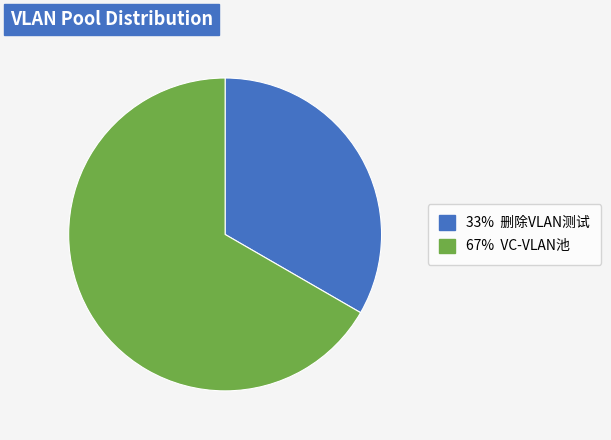

Does any single category account for the majority?

Yes